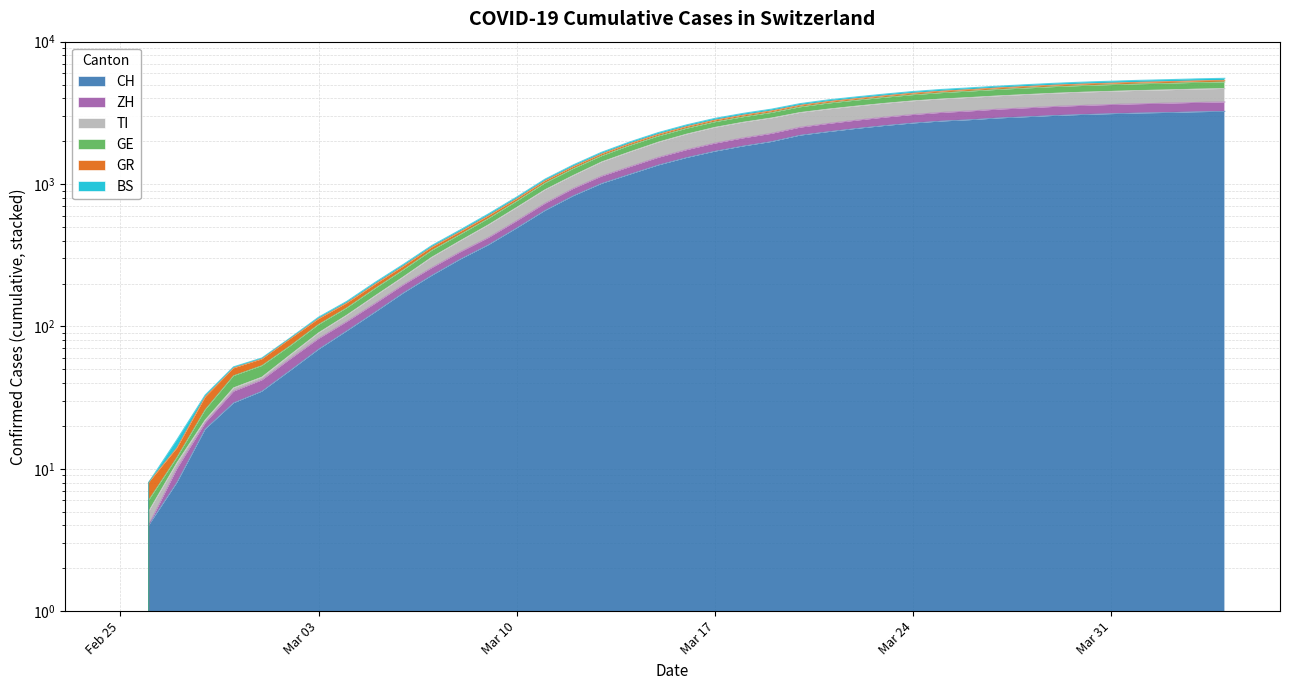

How many lines are shown in the chart?

6